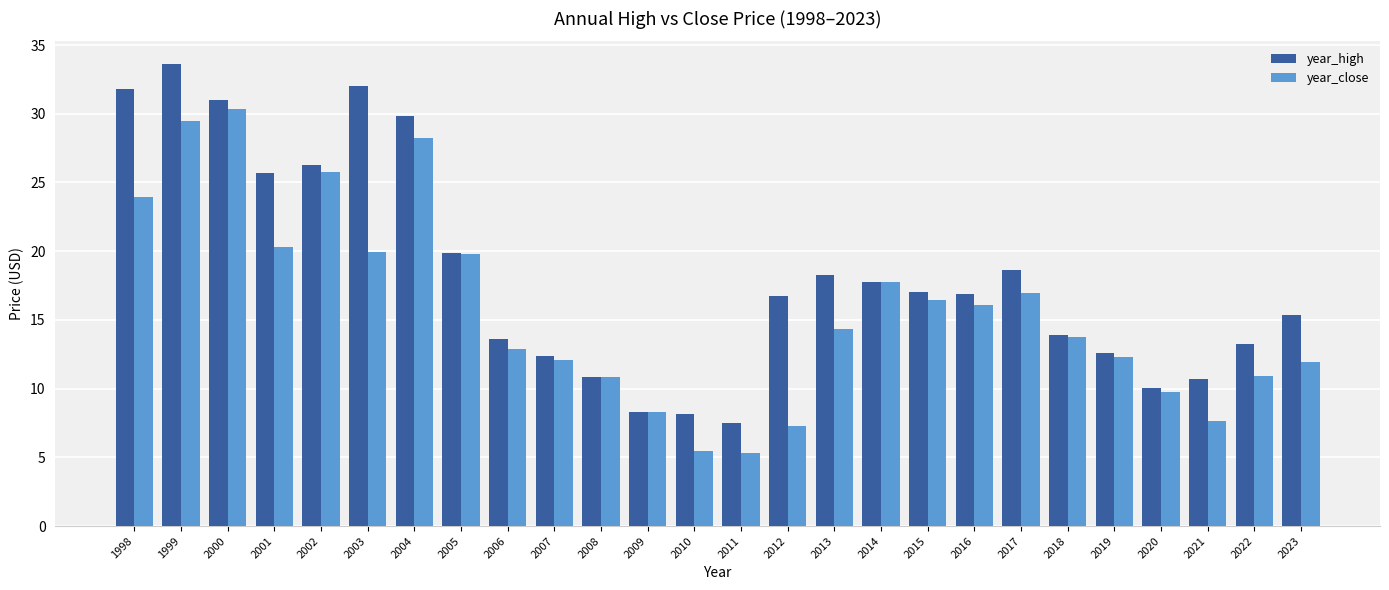

What value does the year_high series have at 2011?

7.5